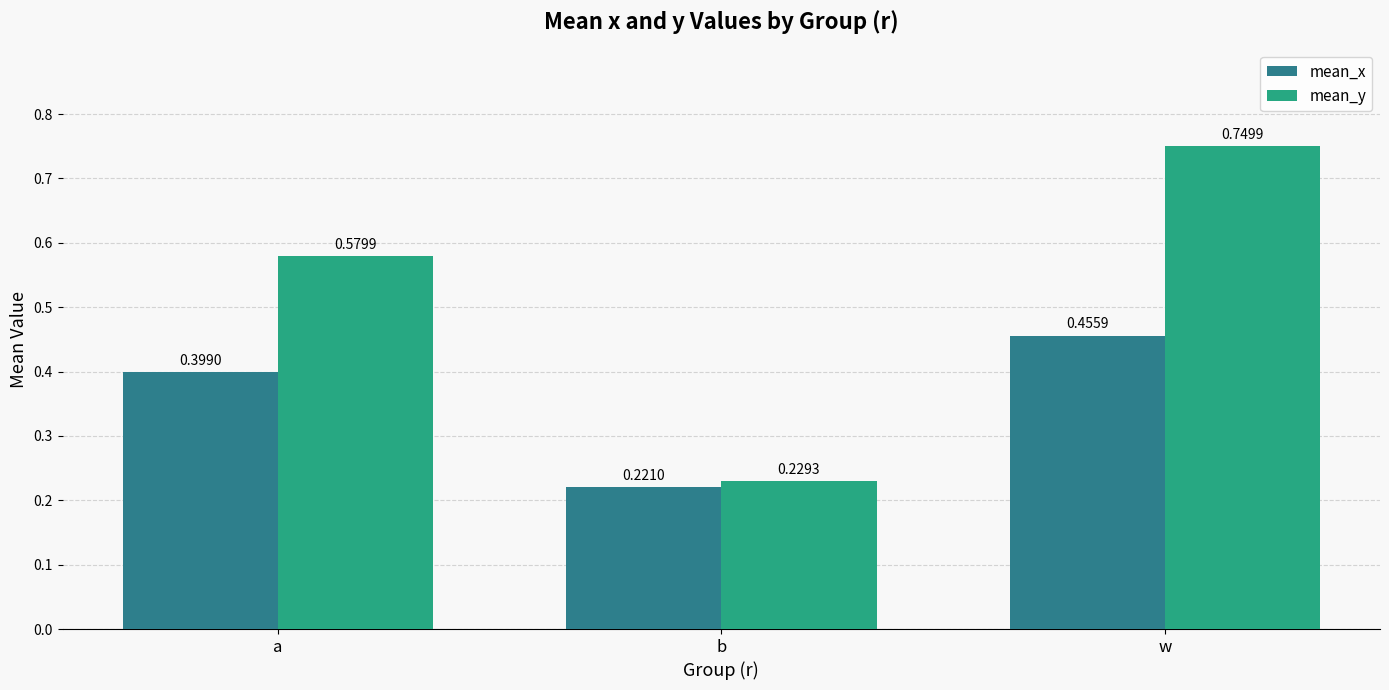

Does the chart contain any negative values?

No